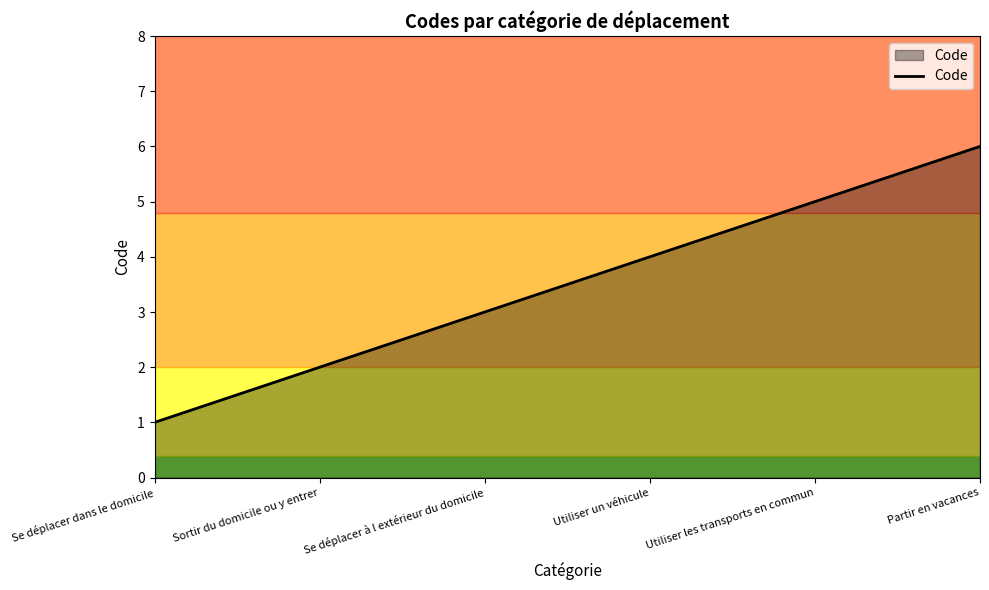

How many values are between 2 and 5?

4